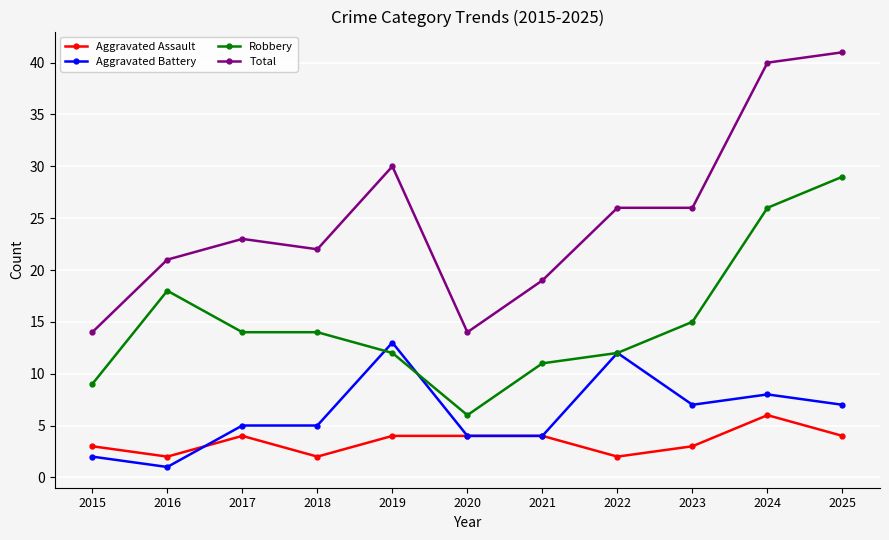

What is the total value across all series at 2024?

80